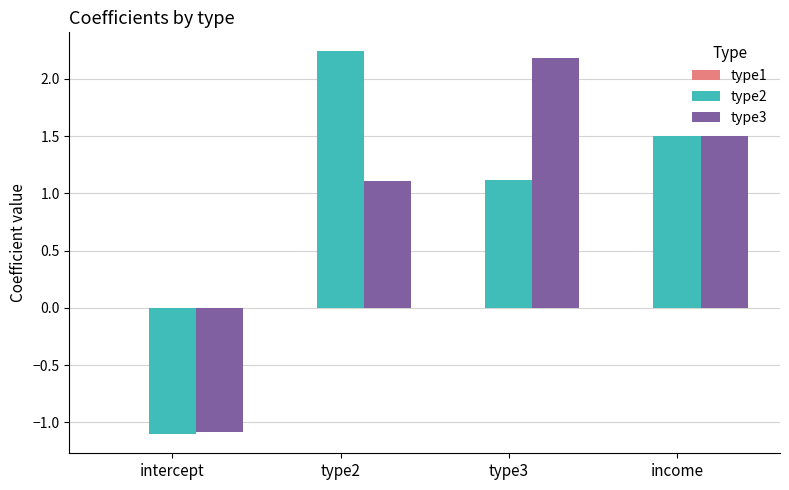

What is the difference between the second highest and second lowest values in the type3 series?

0.4